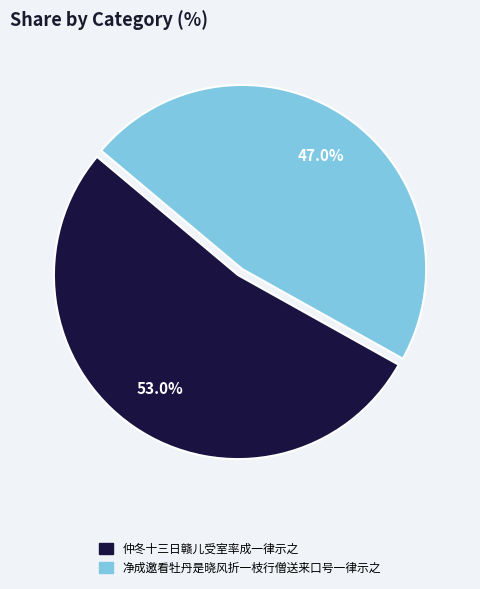

To the nearest percent, what is the difference between the 仲冬十三日赣儿受室率成一律示之 and 净成邀看牡丹是晓风折一枝行僧送来口号一律示之 slice percentages?

6%